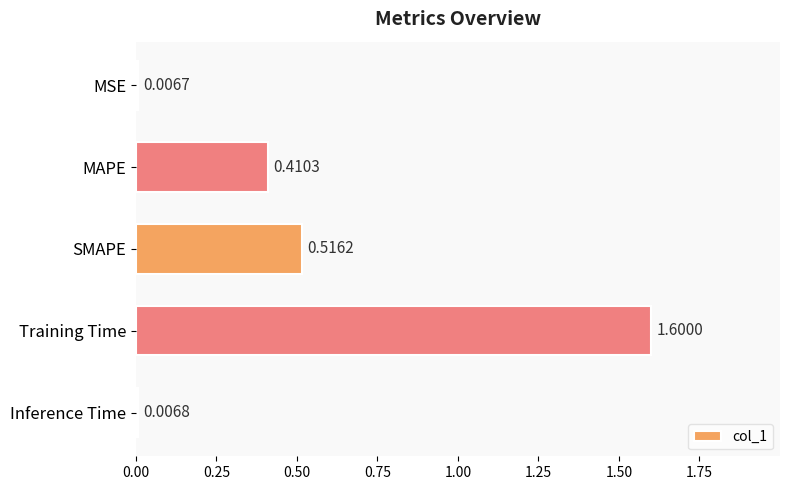

What is the change in value from SMAPE to Training Time?

+1.1